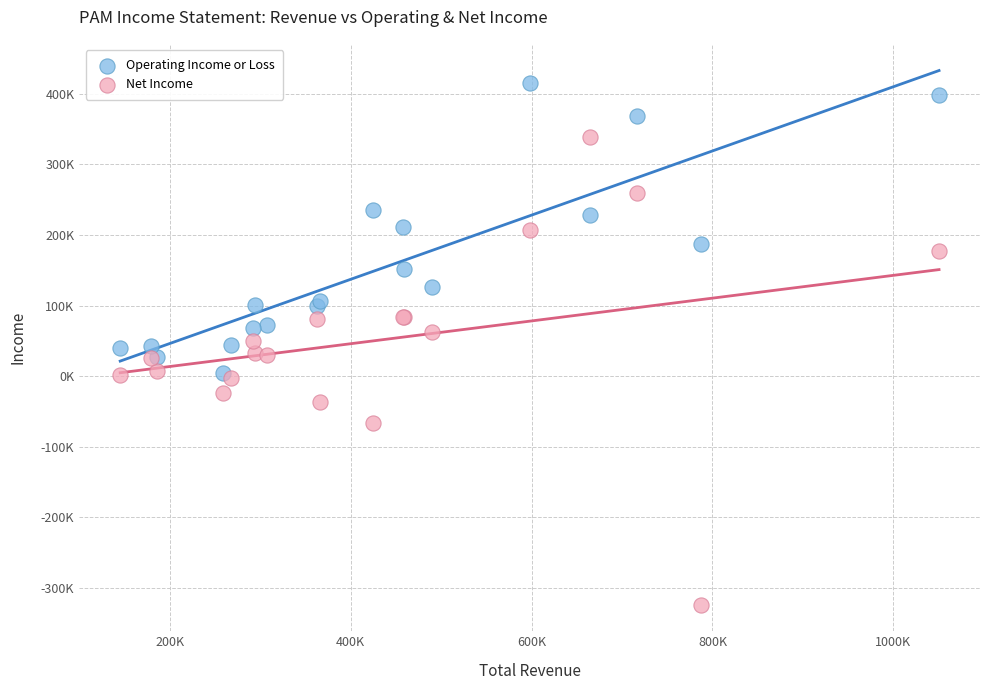

Which series reaches the minimum Y coordinate?

Net Income